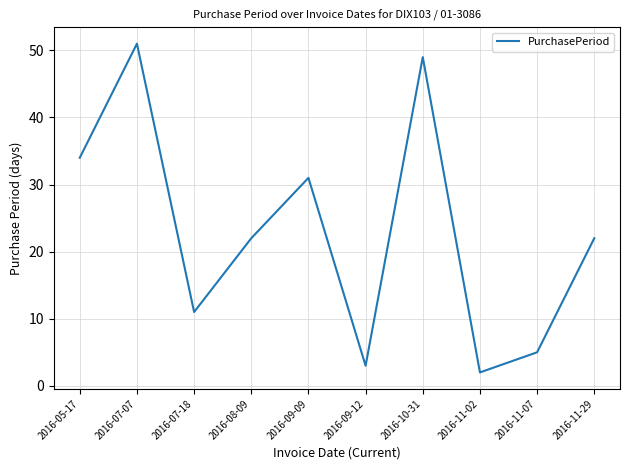

What position from the right is 2016-11-07?

2